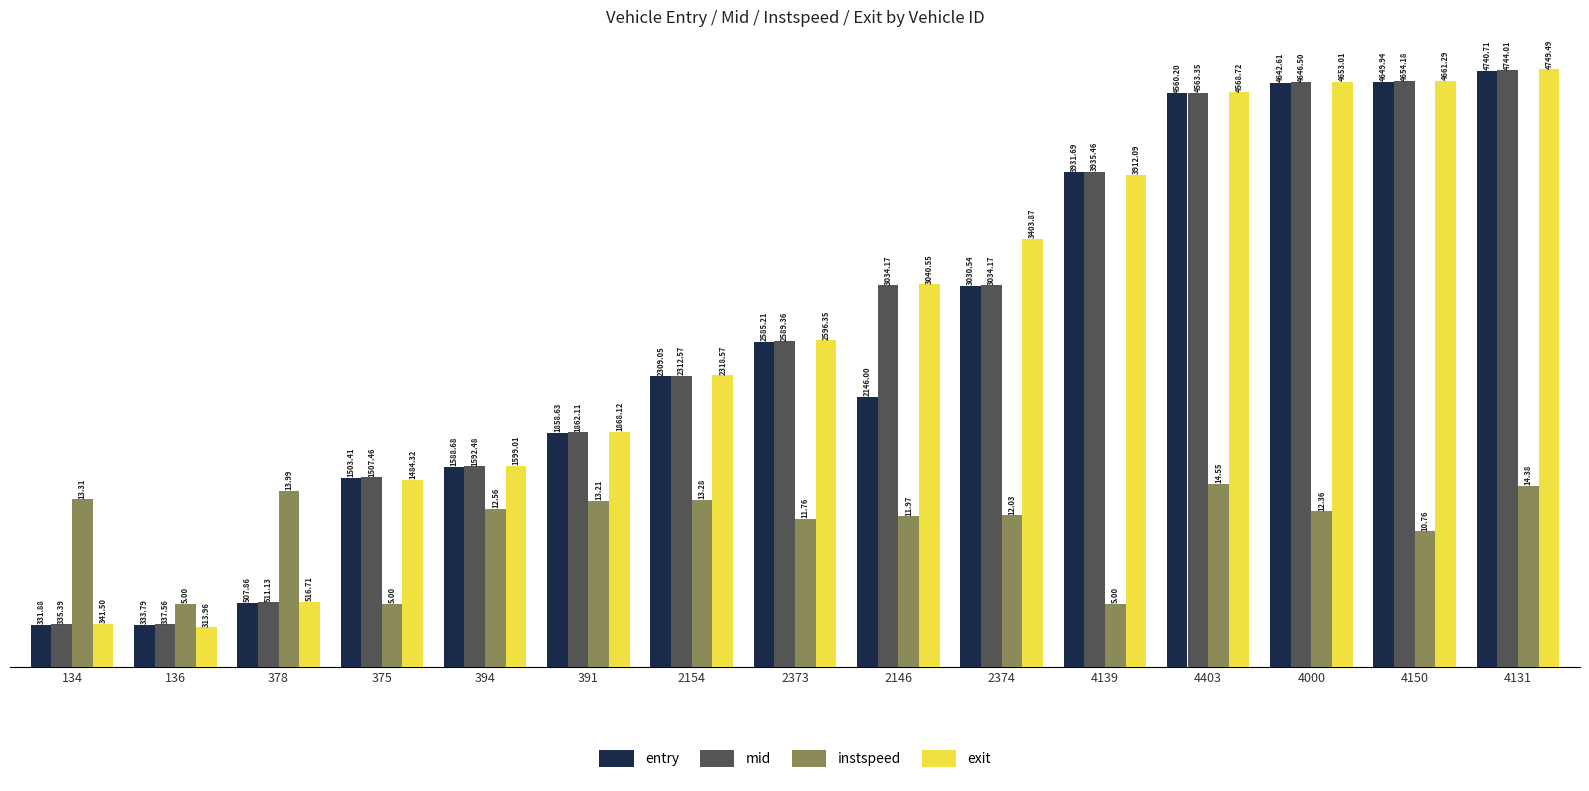

What is the average value of the mid series?

2644.0